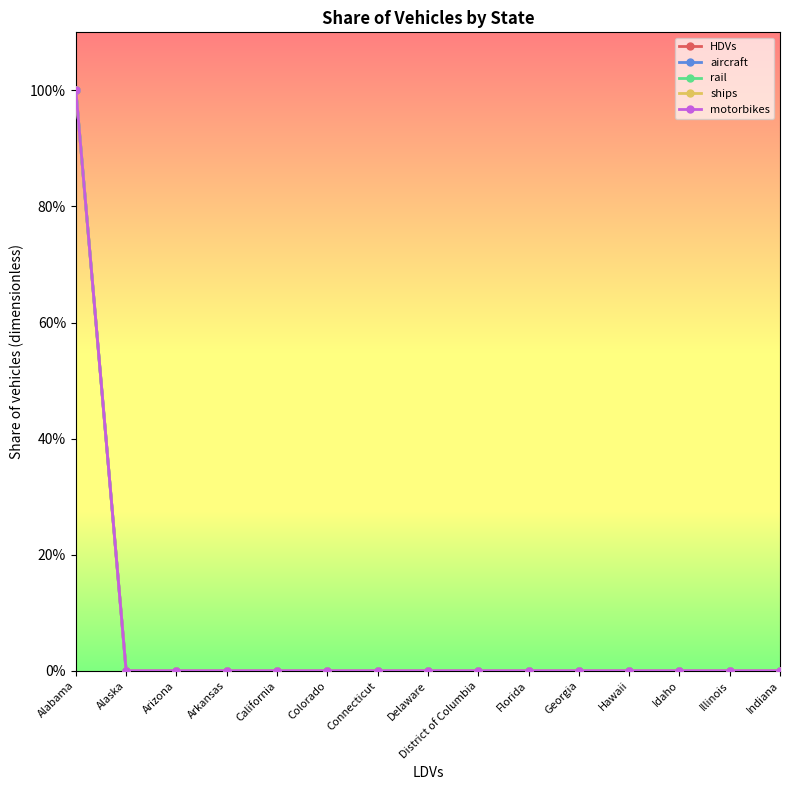

Is this an area chart (filled region under the line)?

No